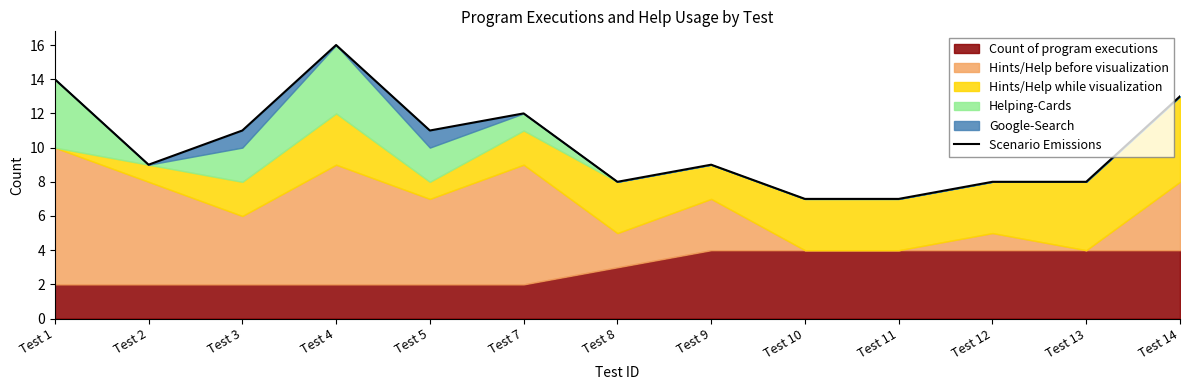

What is the change in value from Test 12 to Test 14?

+5